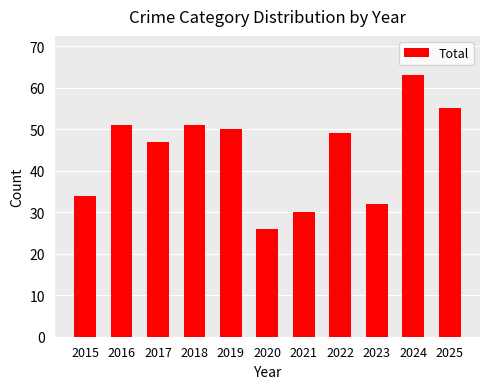

What value does the data have at 2021, to the nearest 5?

30